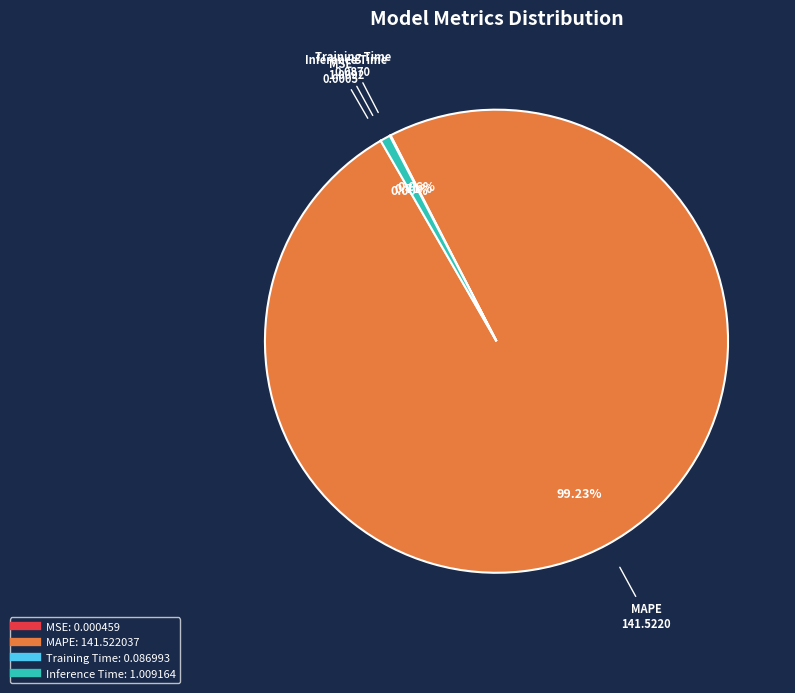

Is there a majority slice in this chart?

Yes